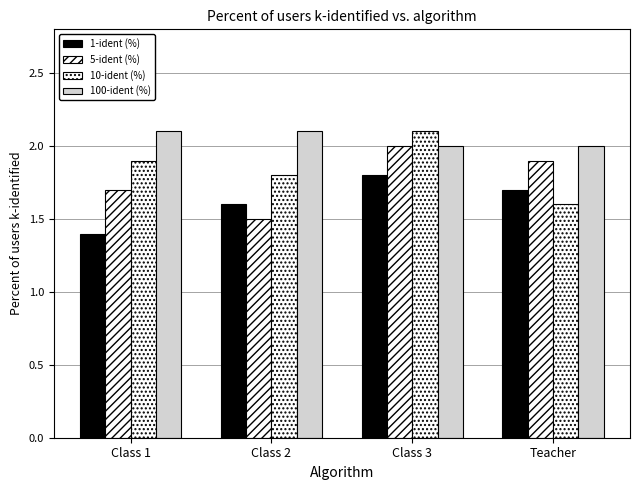

Reading left to right, list all the values displayed in this chart.

1-ident (%): 1.4	1.6	1.8	1.7
5-ident (%): 1.7	1.5	2.0	1.9
10-ident (%): 1.9	1.8	2.1	1.6
100-ident (%): 2.1	2.1	2.0	2.0